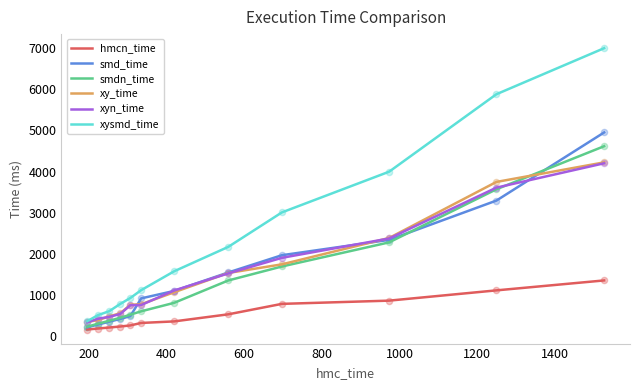

Which series has the widest spread of values?

xysmd_time